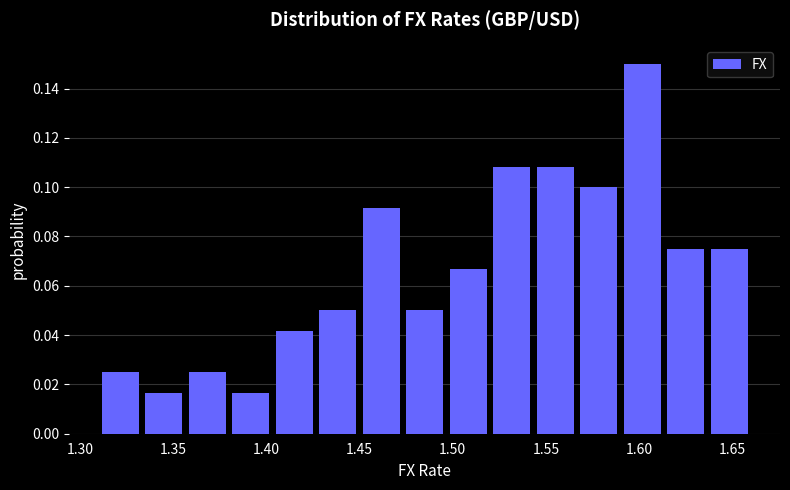

Reading left to right, transcribe this chart: for each bar, give the range it covers on the x-axis and its height. Neither the bar edges nor the heights are printed on the chart, so give them approximately, as read against the axes.

1.310 to 1.335: 0.026
1.335 to 1.355: 0.016
1.355 to 1.380: 0.026
1.380 to 1.405: 0.016
1.405 to 1.425: 0.042
1.425 to 1.450: 0.050
1.450 to 1.475: 0.092
1.475 to 1.495: 0.050
1.495 to 1.520: 0.066
1.520 to 1.545: 0.108
1.545 to 1.565: 0.108
1.565 to 1.590: 0.100
1.590 to 1.615: 0.150
1.615 to 1.635: 0.076
1.635 to 1.660: 0.076